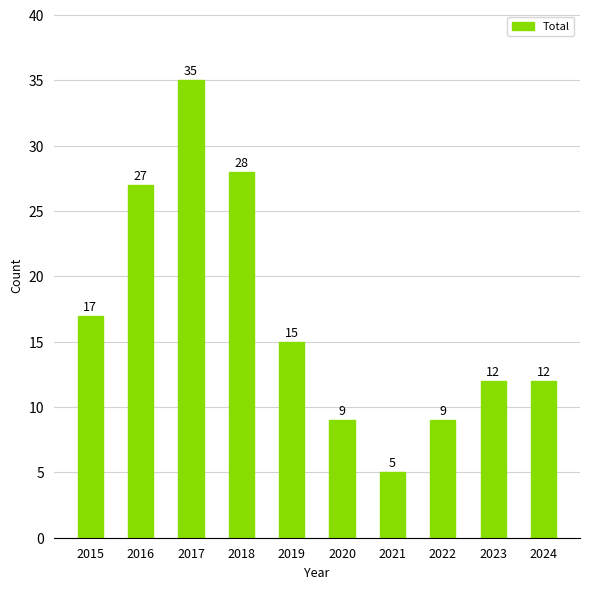

At which category does the chart reach its minimum across all series?

2021